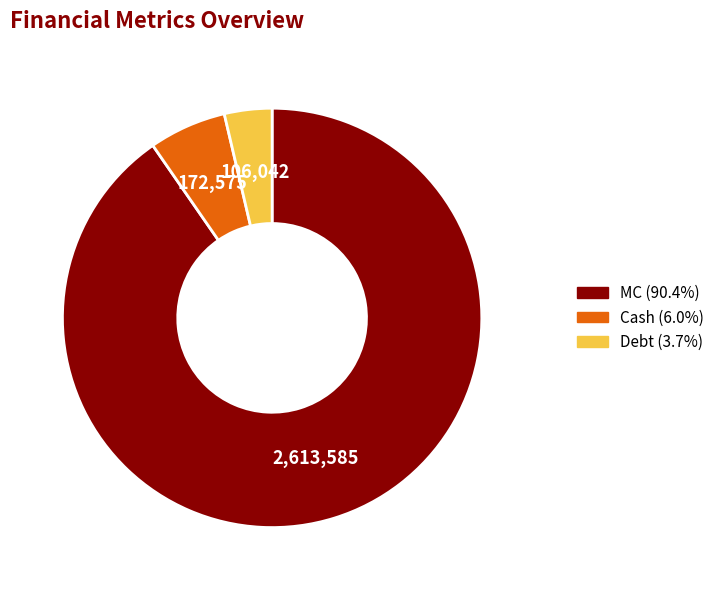

Combined, do Cash (6.0%) and MC (90.4%) account for over 50%?

Yes